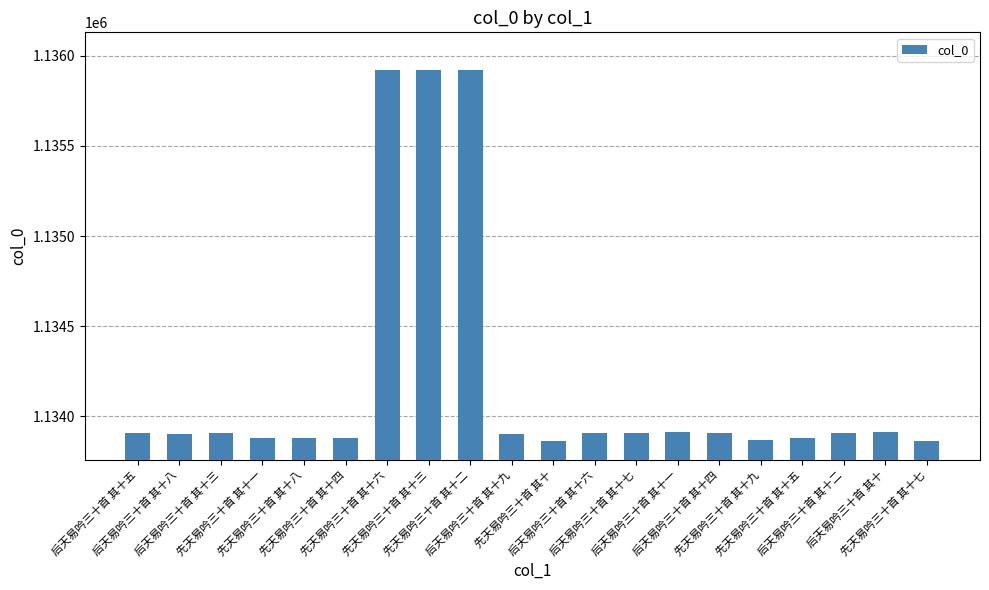

What is the sum of all values?

22683956